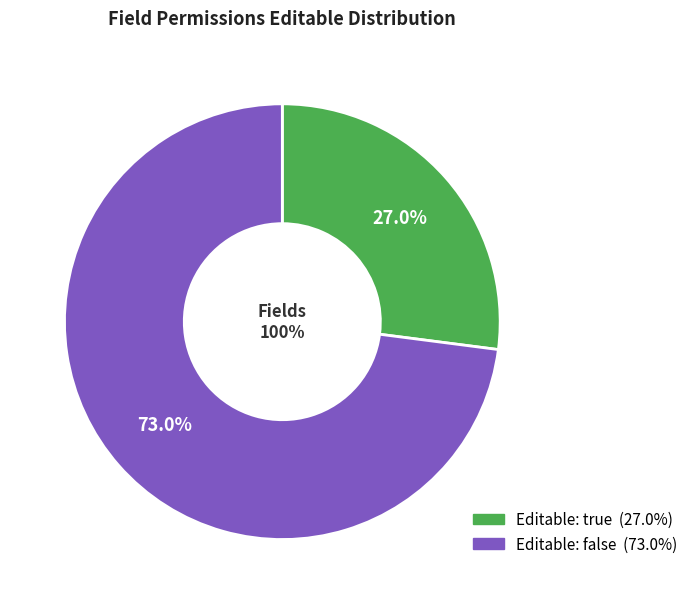

To the nearest percent, what is the combined percentage of true and false?

100%